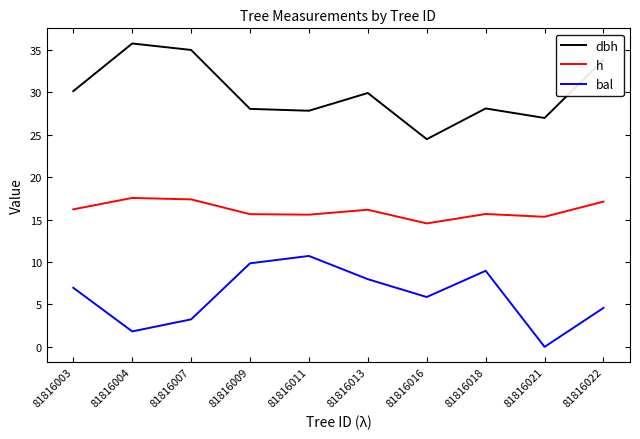

The value of h at 81816016 is 8.2. True or false?

False